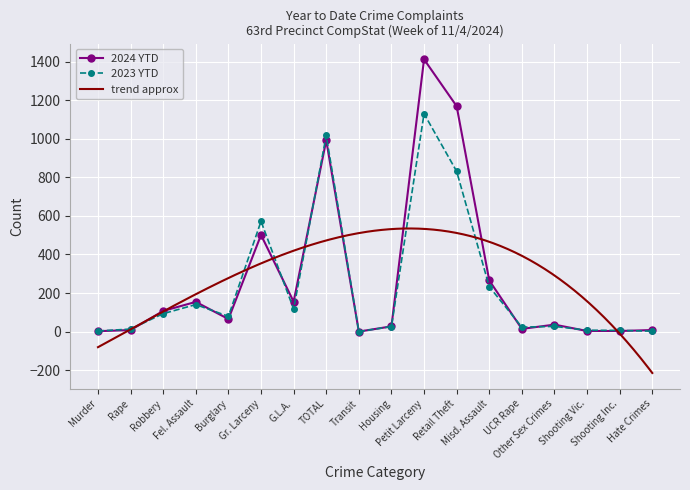

What is the sum of the 2023 YTD values at Gr. Larceny and Burglary?

651